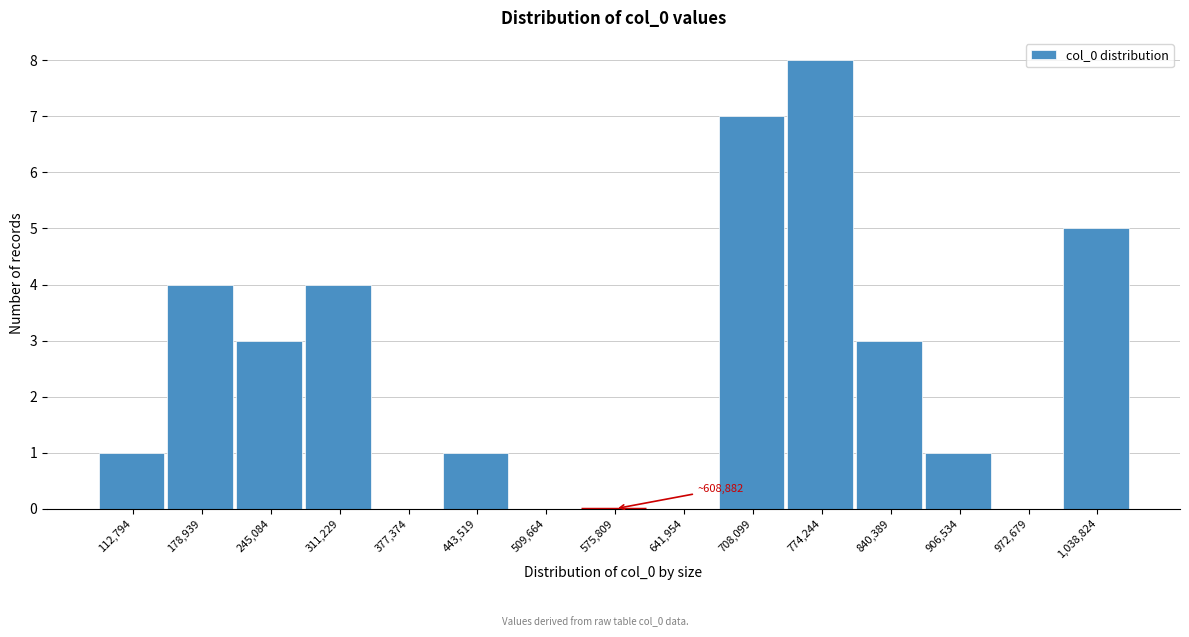

Reading right to left, transcribe all the data shown in this chart.

1,038,824=5	972,679=0	906,534=1	840,389=3	774,244=8	708,099=7	641,954=0	575,809=0	509,664=0	443,519=1	377,374=0	311,229=4	245,084=3	178,939=4	112,794=1